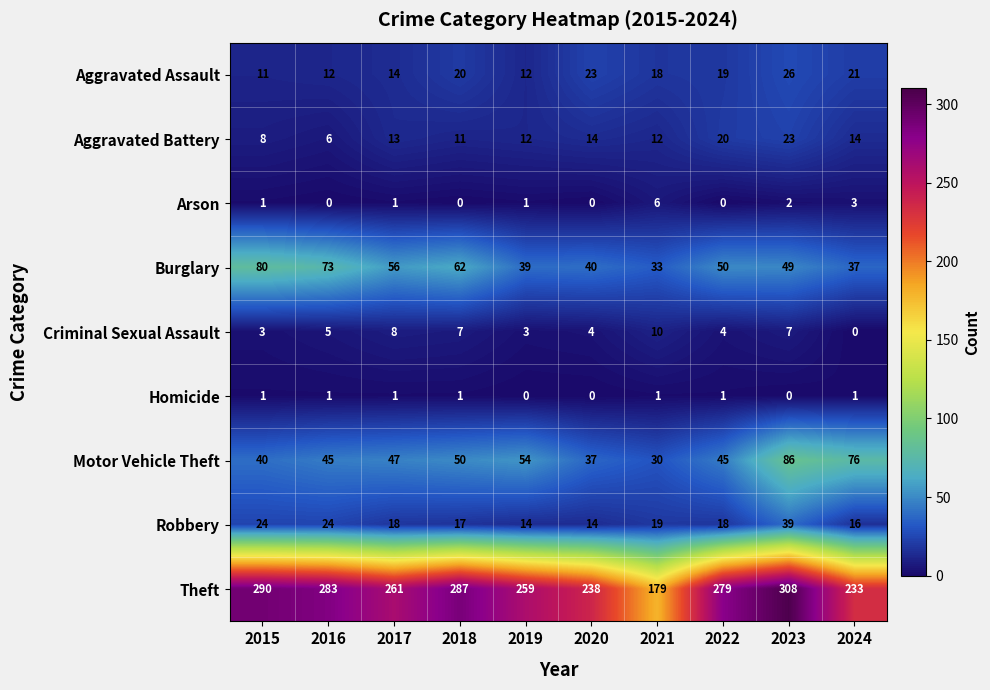

Rank the categories by Theft value from lowest to highest.

2021, 2024, 2020, 2019, 2017, 2022, 2016, 2018, 2015, 2023